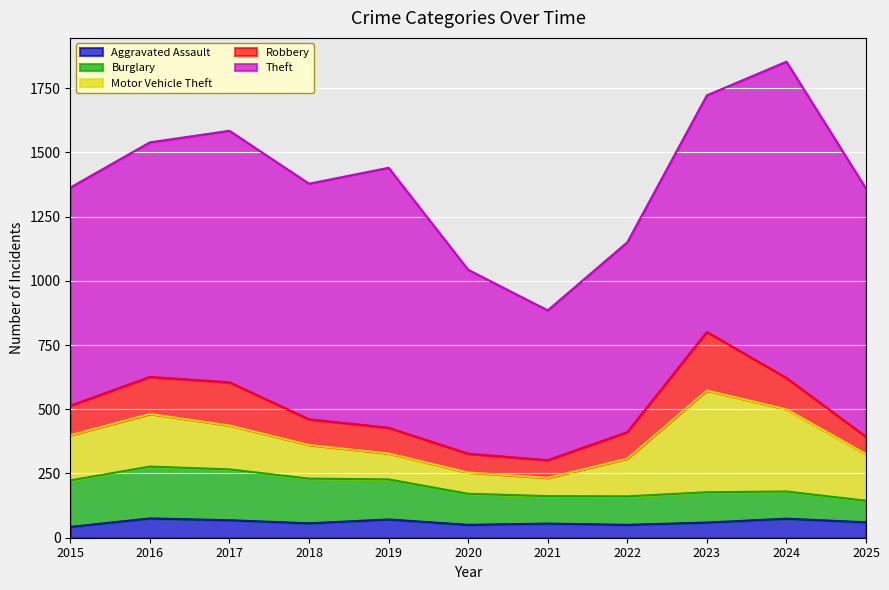

At which category is the sum across all series the highest?

2024